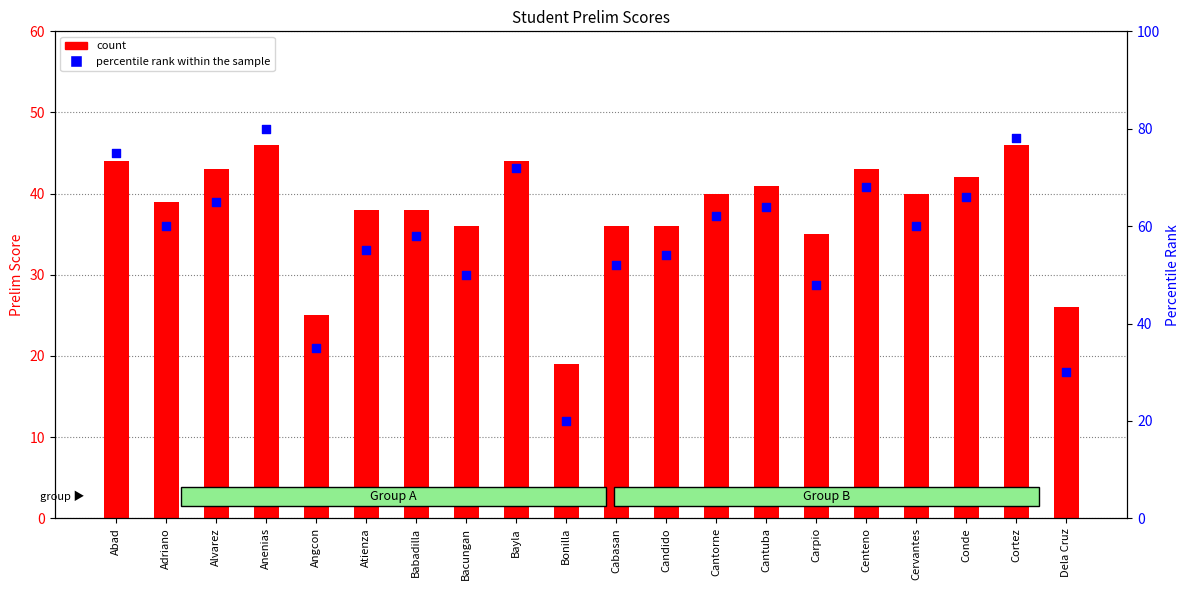

Which series has the largest total across all categories?

percentile rank within the sample